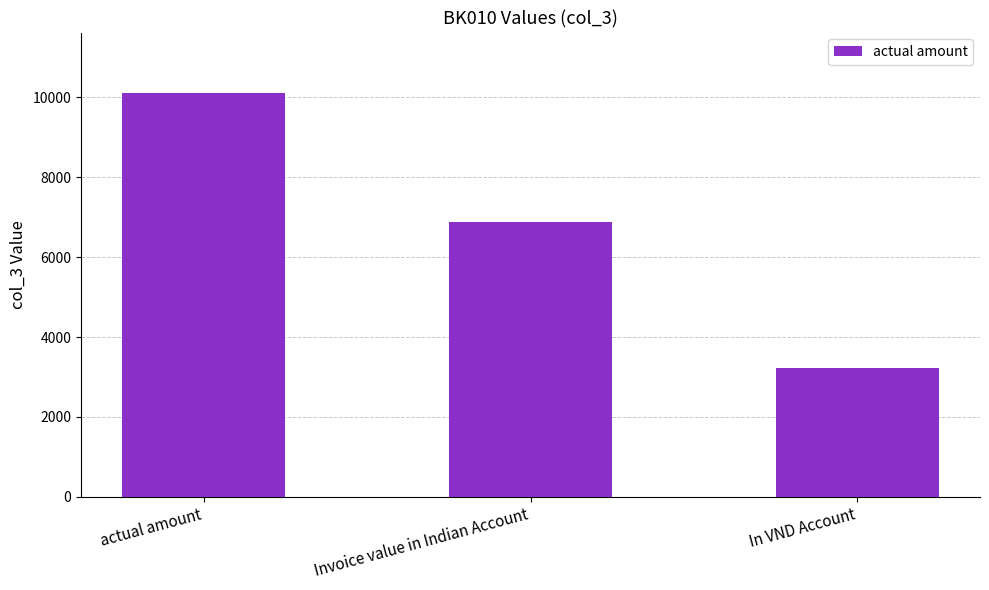

How many distinct data groups are displayed?

1